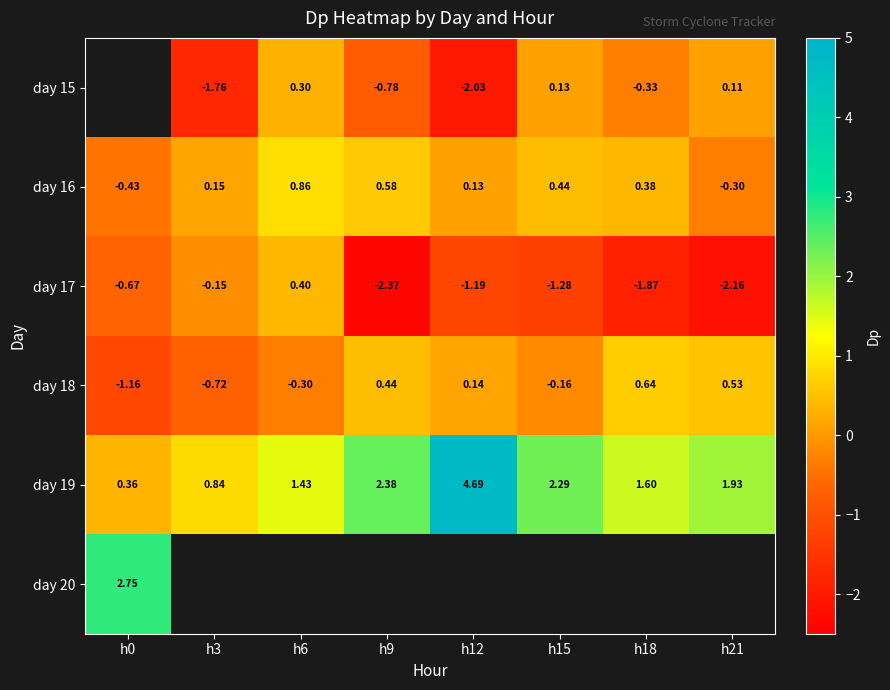

Is the value of day 18 at h3 greater than the value of day 16 at h15?

No